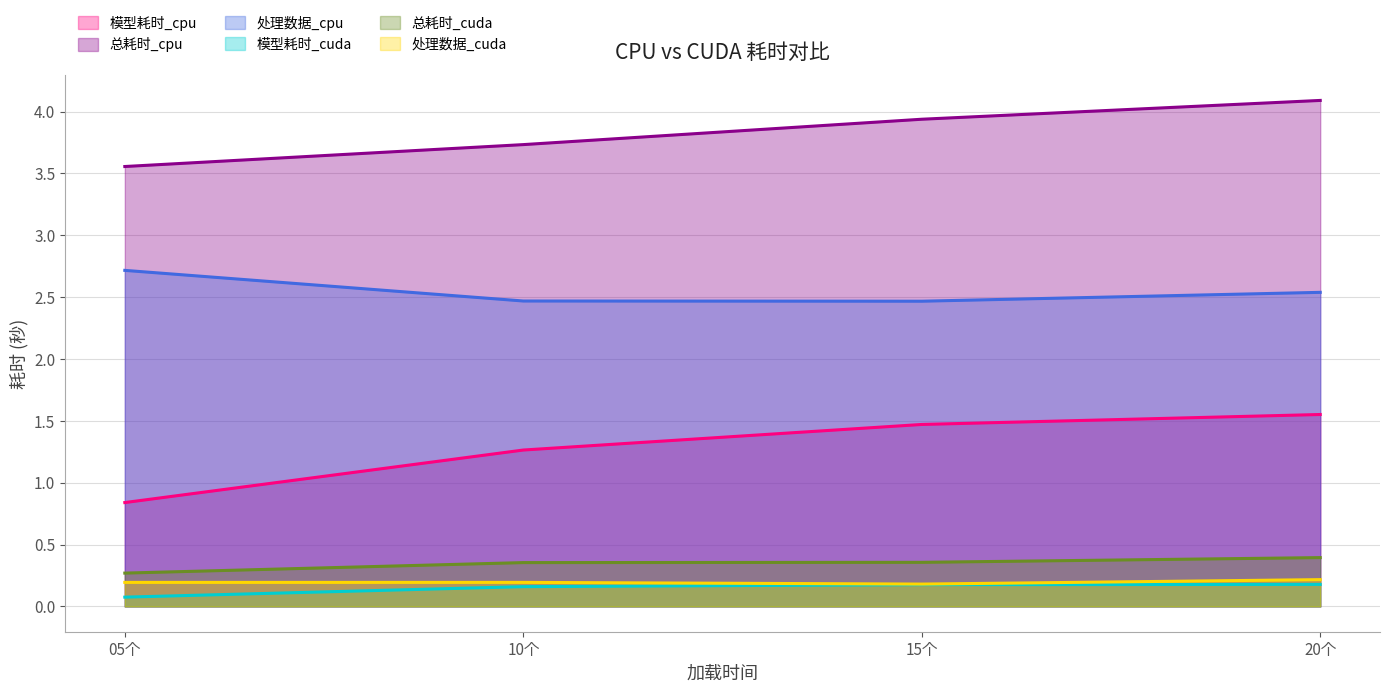

True or false: 总耗时_cuda and 模型耗时_cpu cross at least once.

False